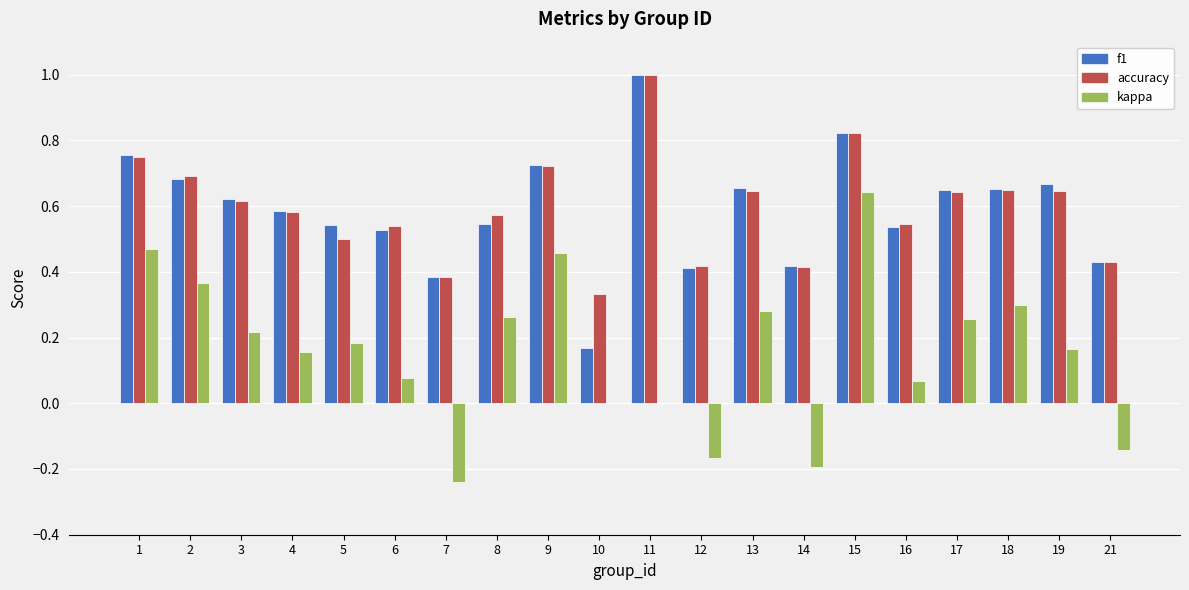

Between 1 and 3, which series saw the biggest shift?

kappa